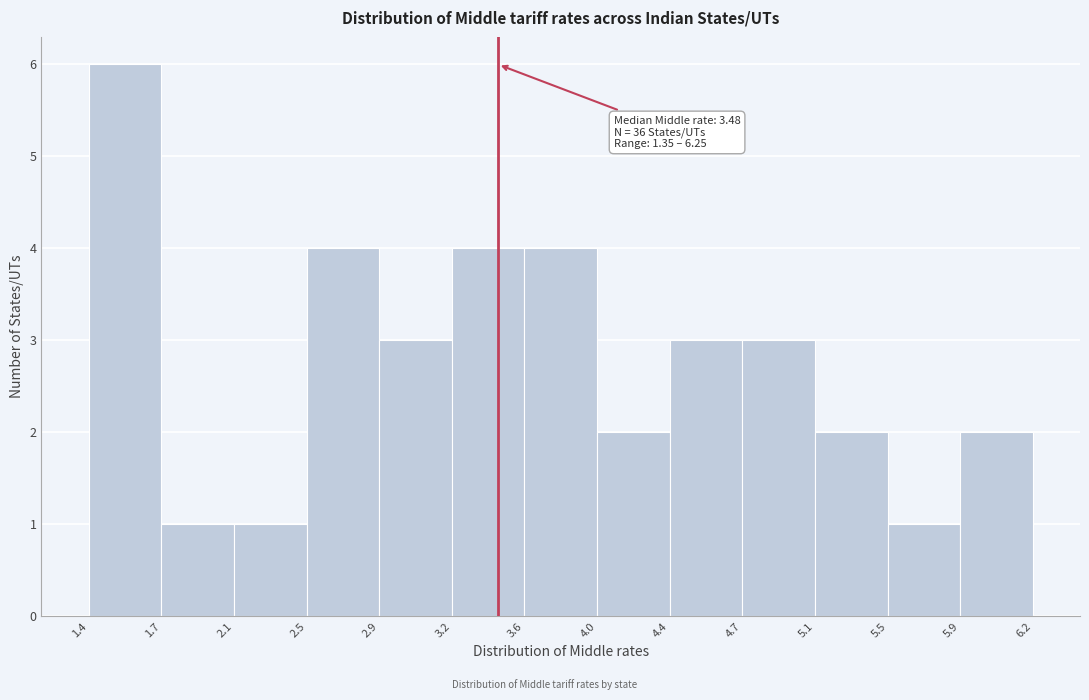

Over which range of the x-axis is the bar tallest?

1.4 to 1.7